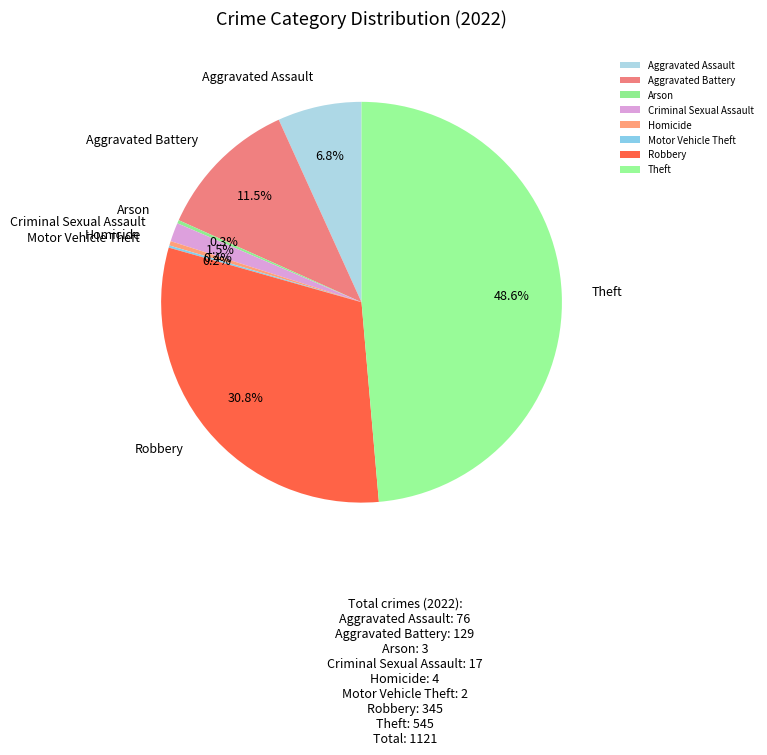

Does any single category account for the majority?

No